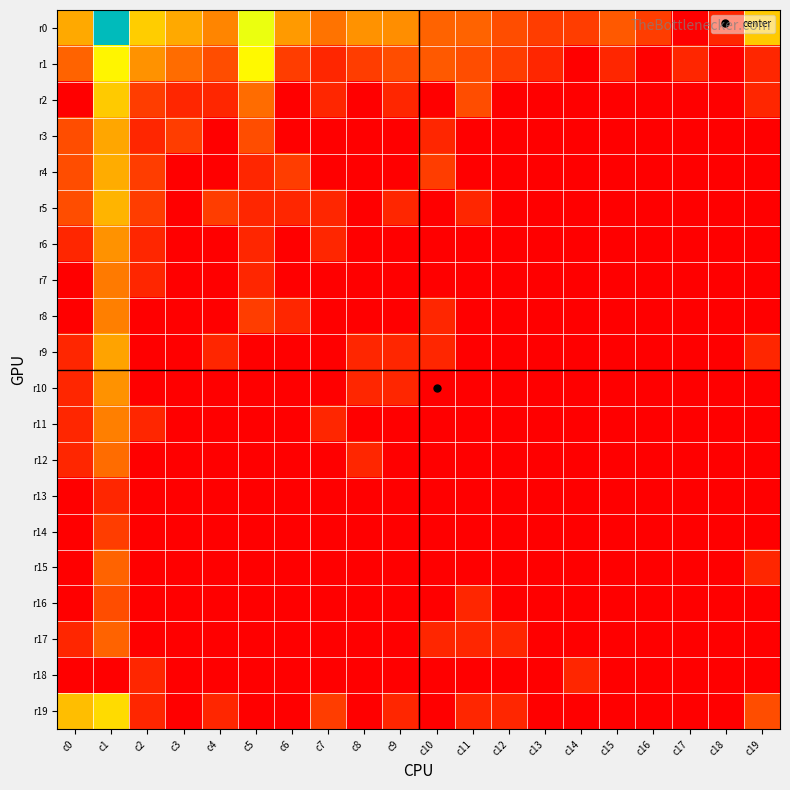

Rank the series at c17 from lowest to highest value.

r0, r2, r3, r4, r5, r6, r7, r8, r9, r10, r11, r12, r13, r14, r15, r16, r17, r18, r19, r1